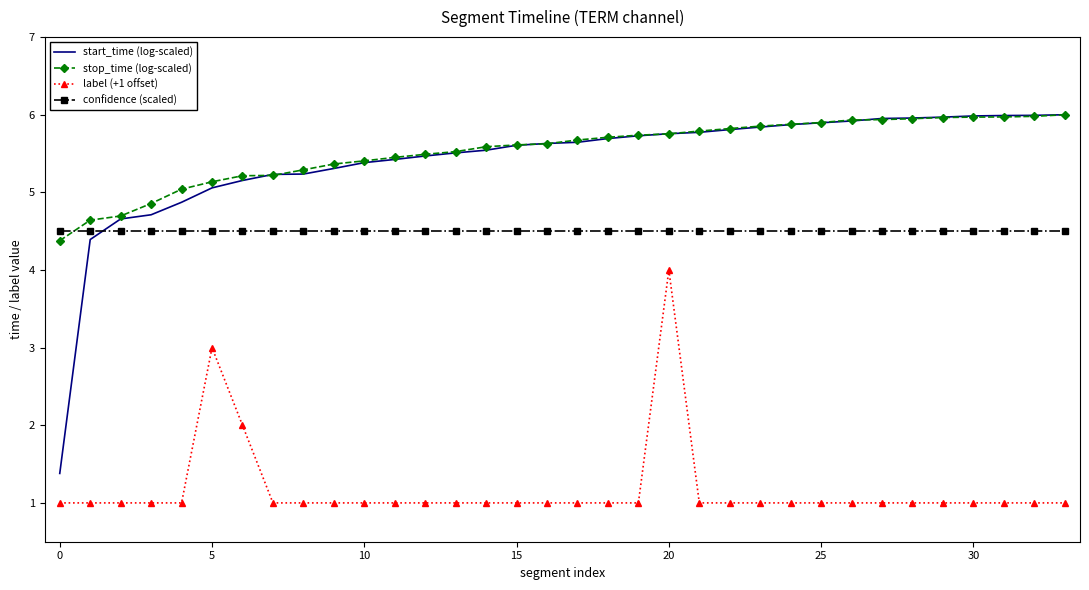

Which series has the widest spread of values?

start_time (log-scaled)